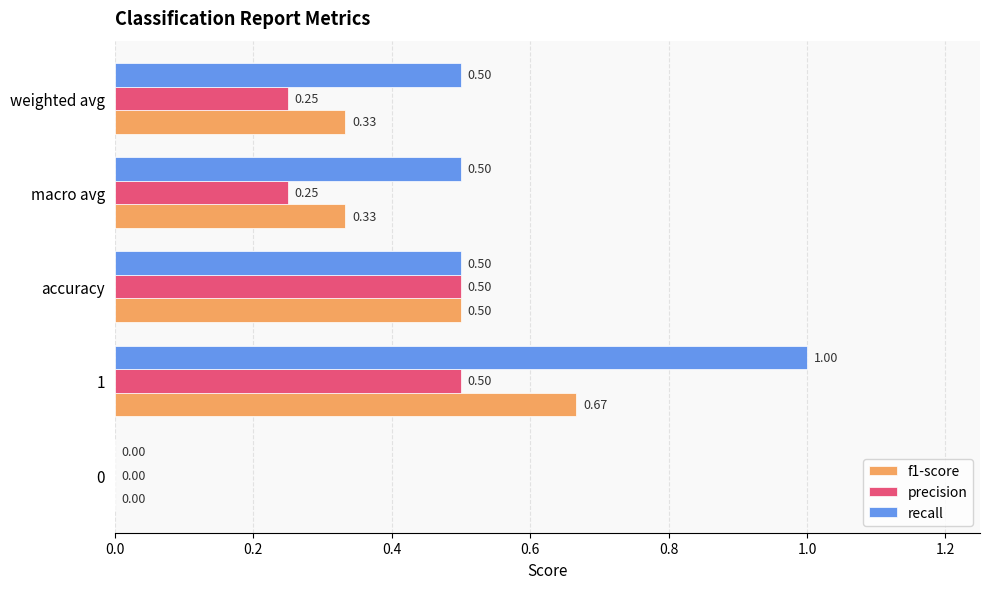

What is the sum of all precision values?

1.5